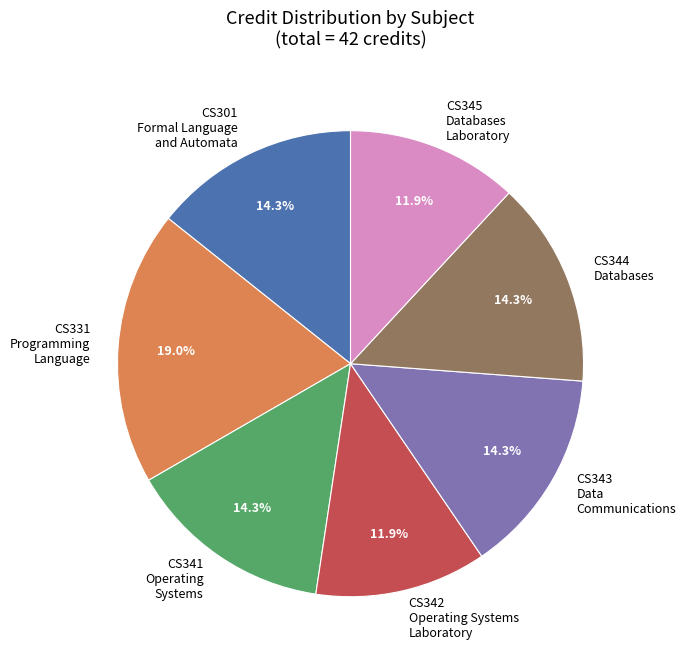

What is the largest slice in the pie chart?

CS331 Programming Language